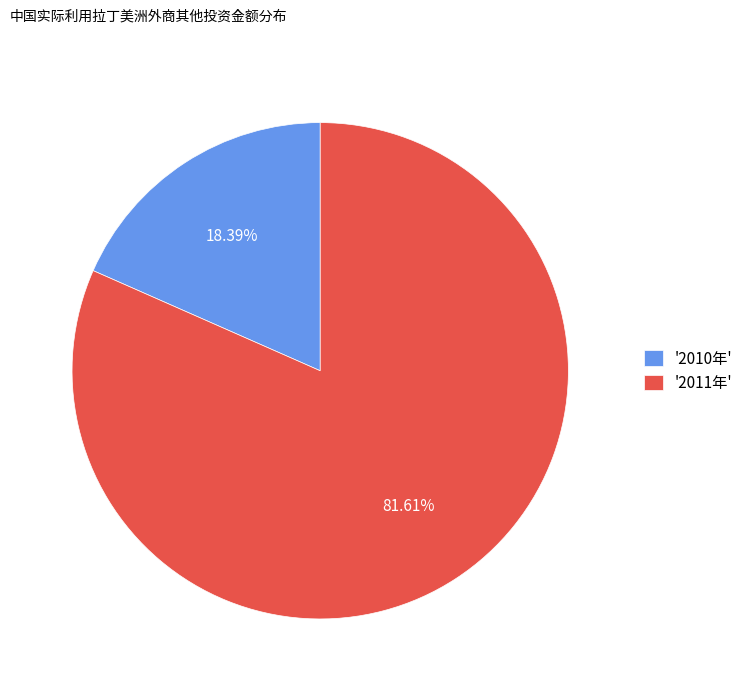

Is the sum of '2010年' and '2011年' greater than half?

Yes